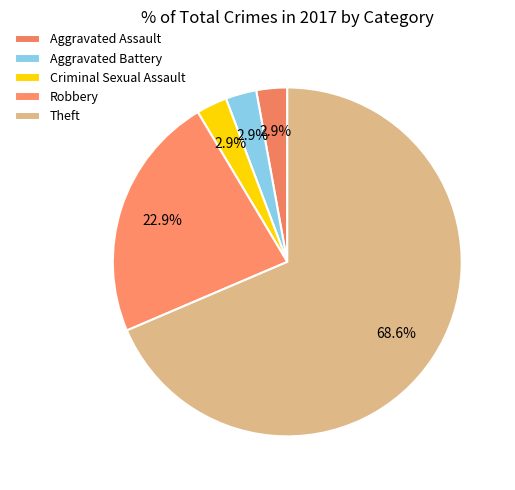

Count the number of slices in the pie.

5